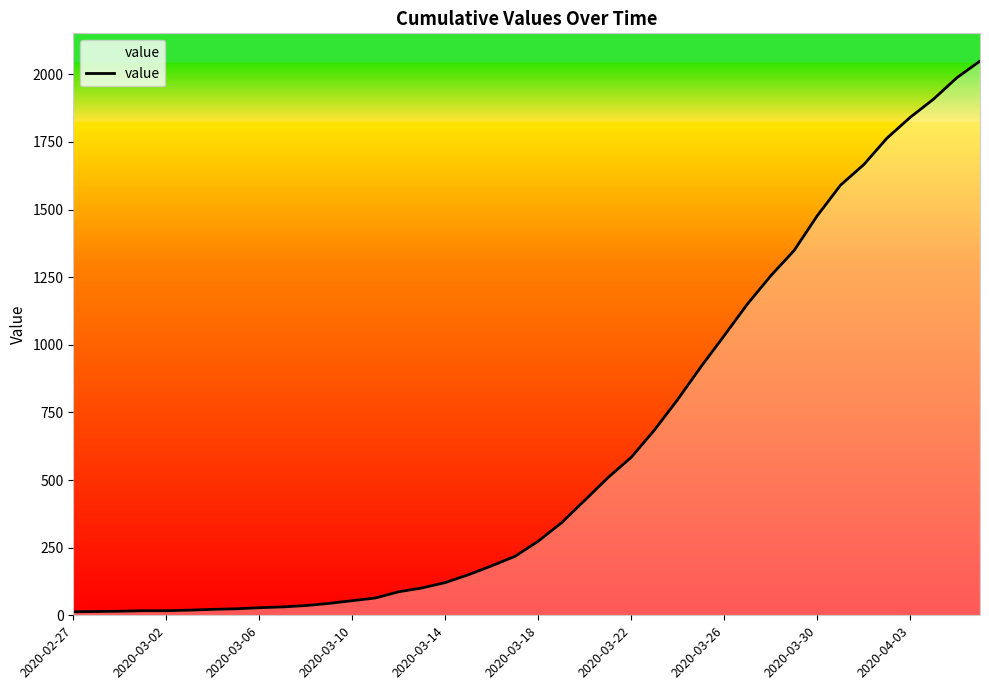

What is the greatest value displayed?

2049